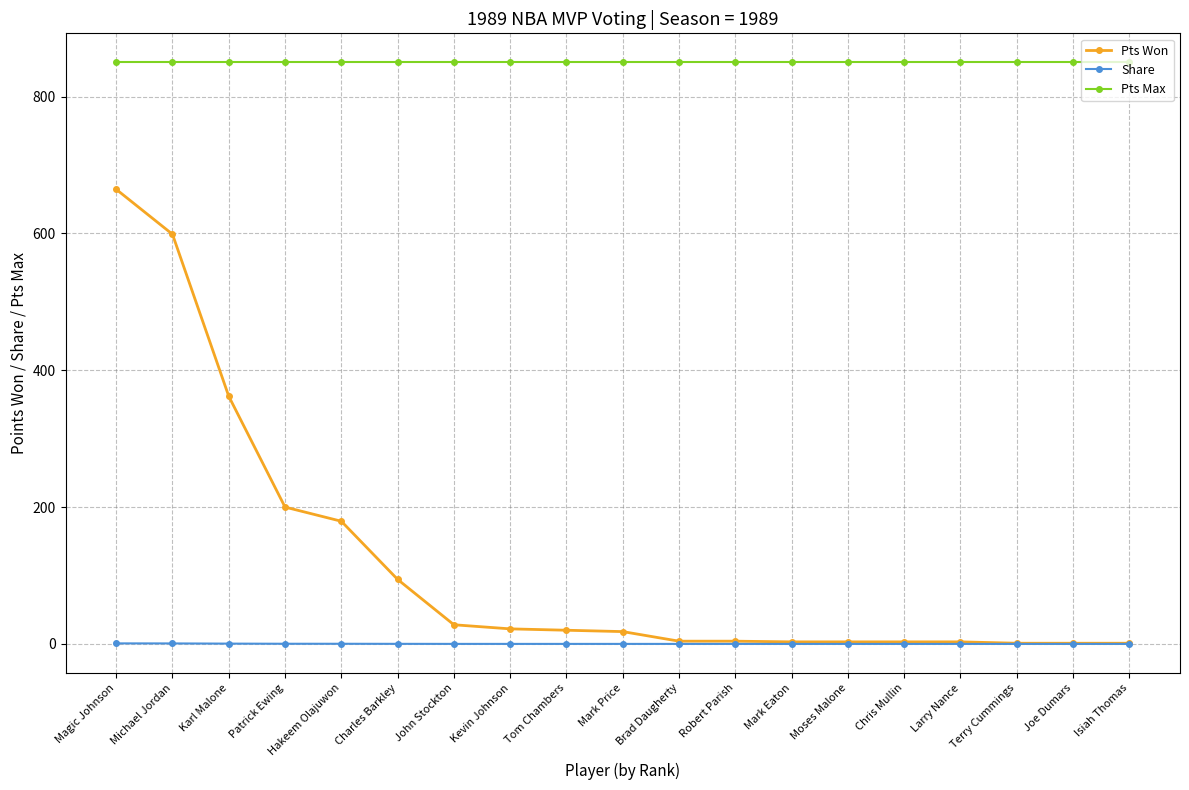

What is the spread (max minus min) of values at Karl Malone?

849.6